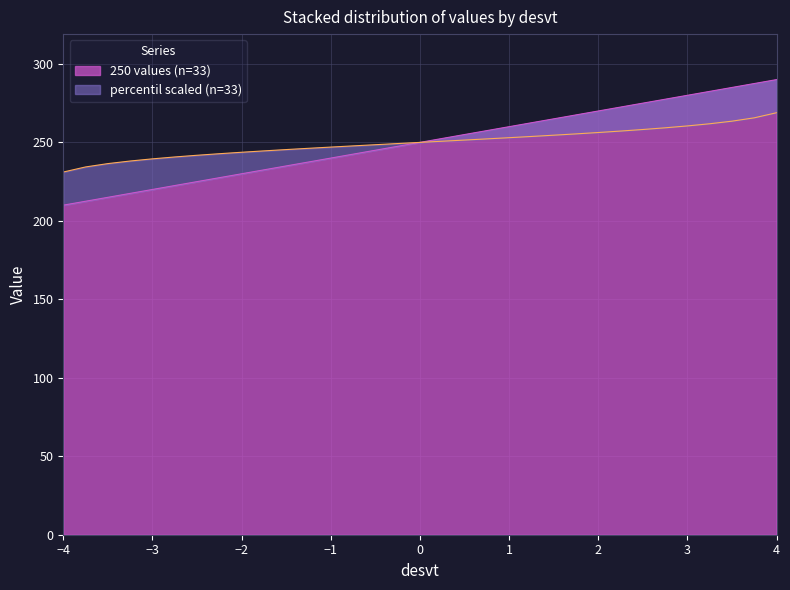

Which series changed the most between -0.5 and 2.25?

250 values